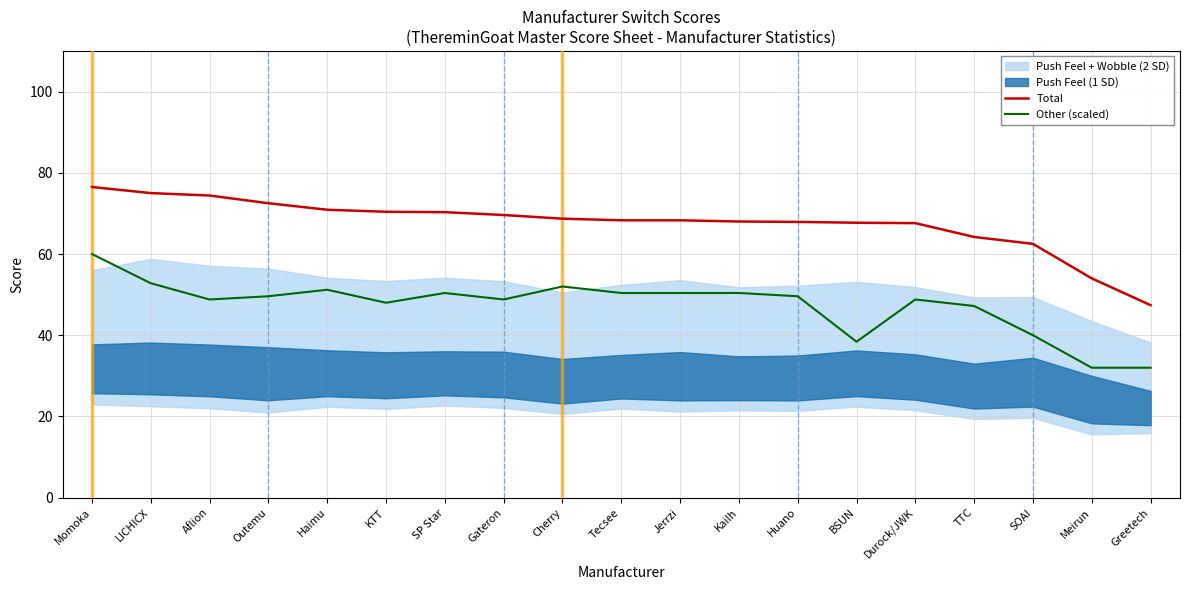

Which series has the largest total across all categories?

Total